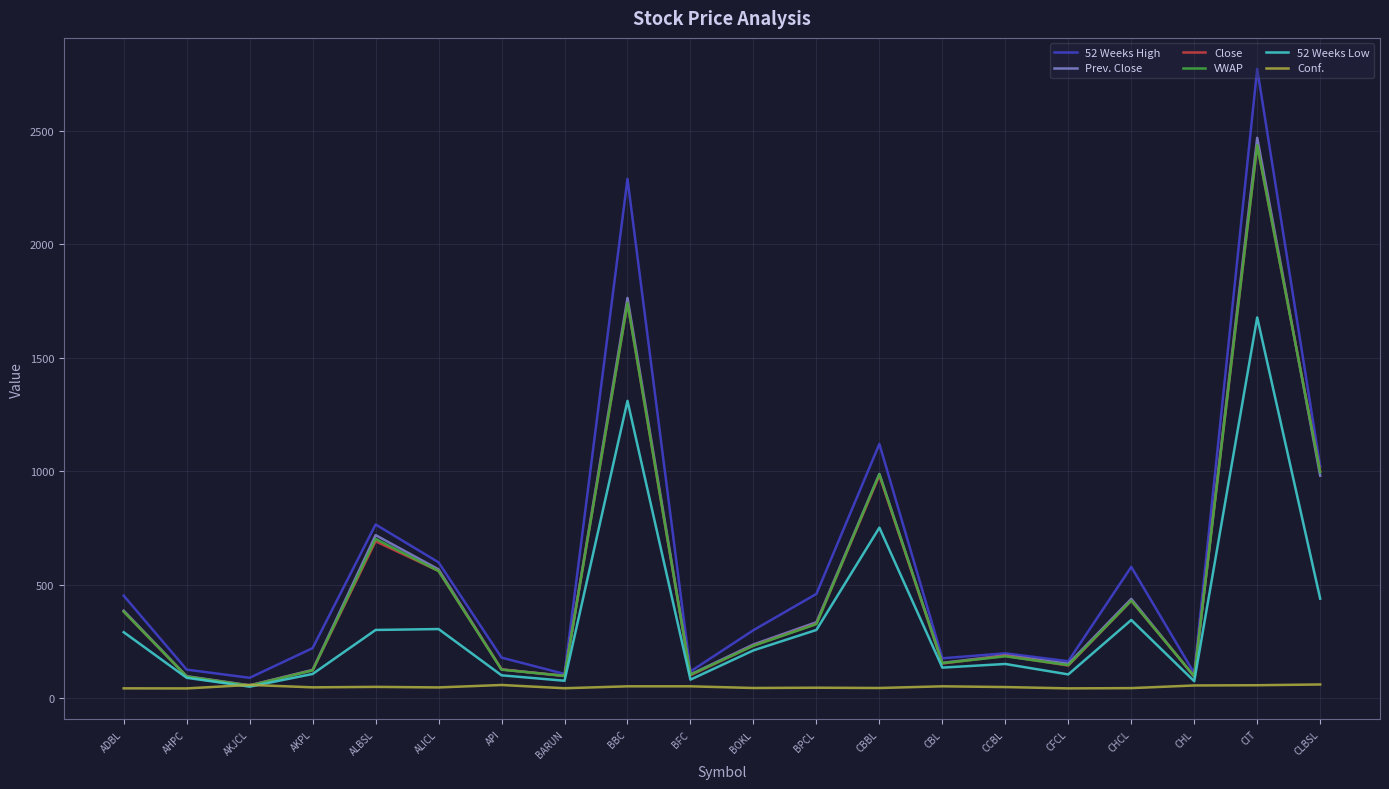

Which category has the highest value across all series?

CIT